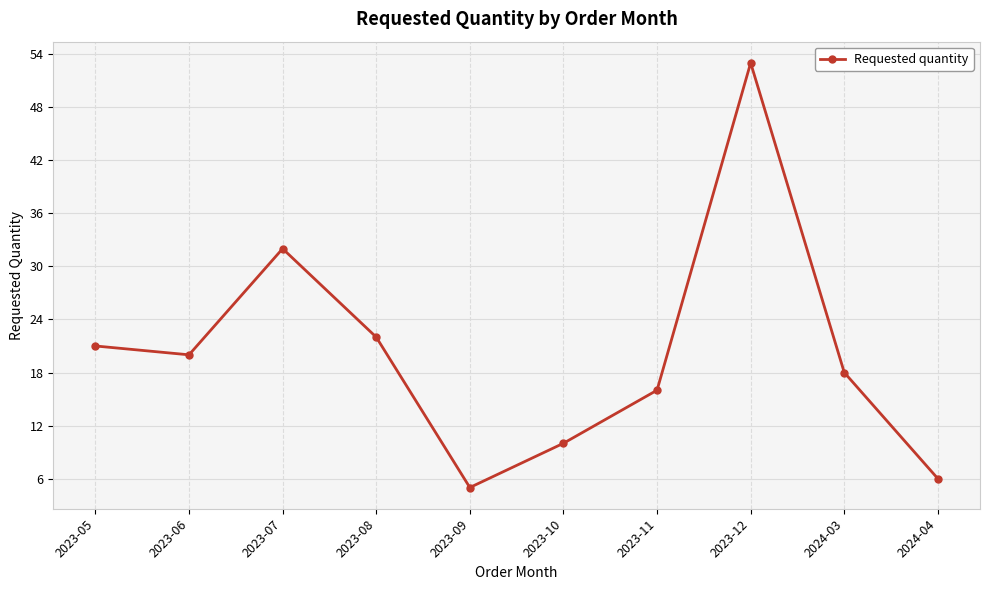

Rank the categories by value from highest to lowest.

2023-12, 2023-07, 2023-08, 2023-05, 2023-06, 2024-03, 2023-11, 2023-10, 2024-04, 2023-09